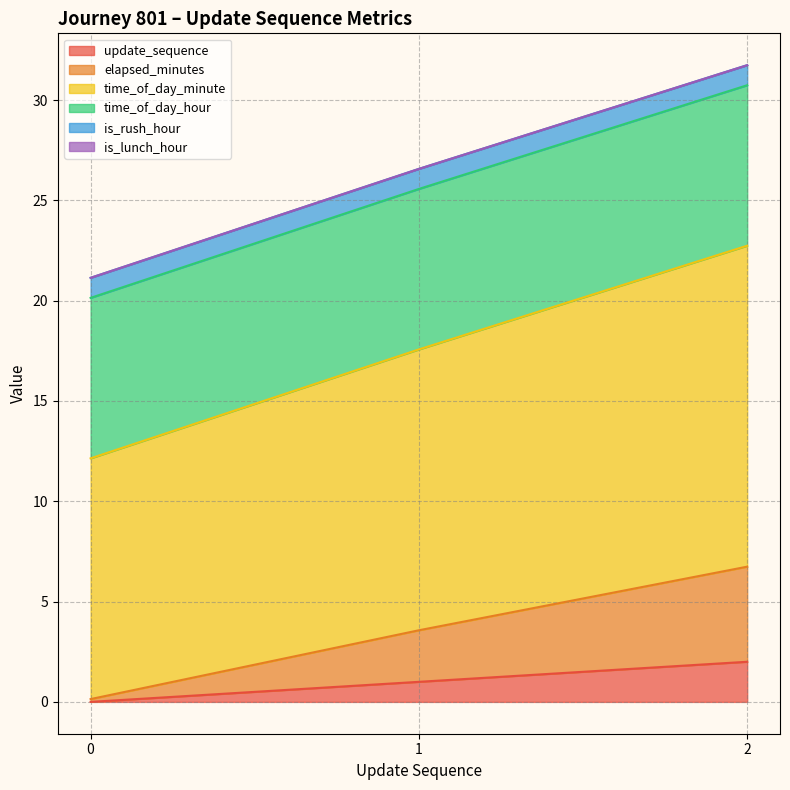

Is it true that update_sequence equals 1.0 at 1?

True